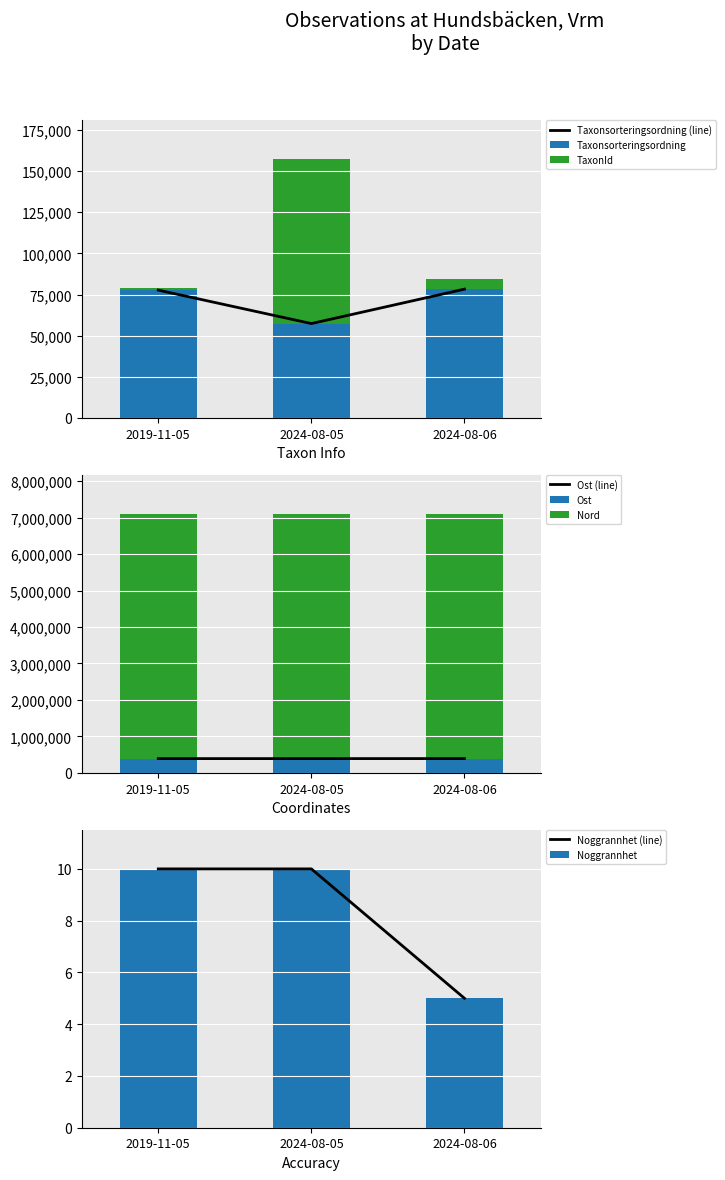

How many data points in Nord are above 6712124?

1